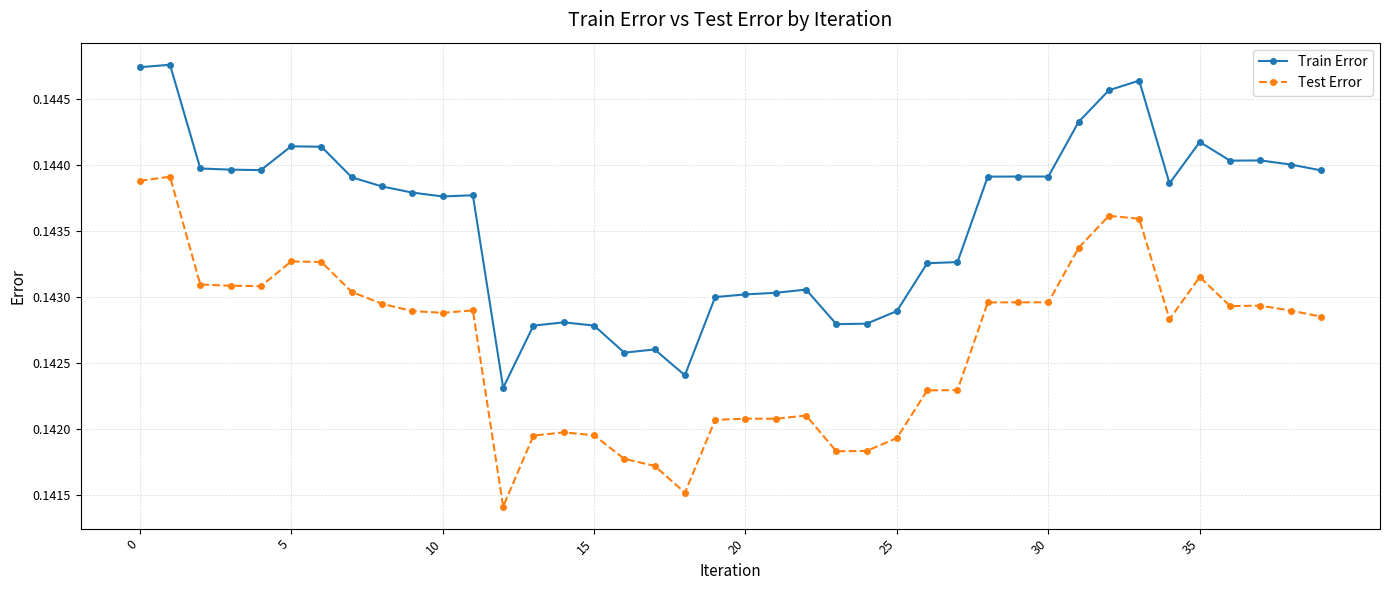

Rank the series by their average value, from highest to lowest.

Train Error, Test Error